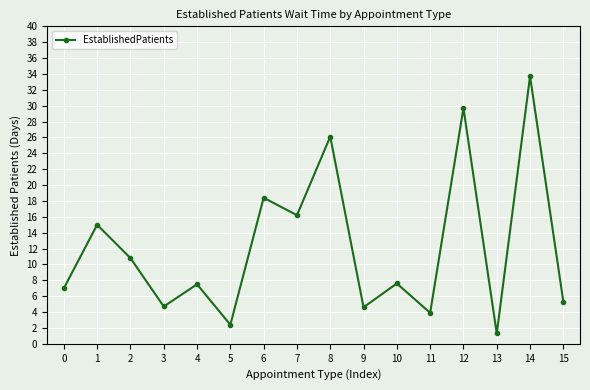

Approximately how many times larger is the value at 5 compared to 9?

0.5